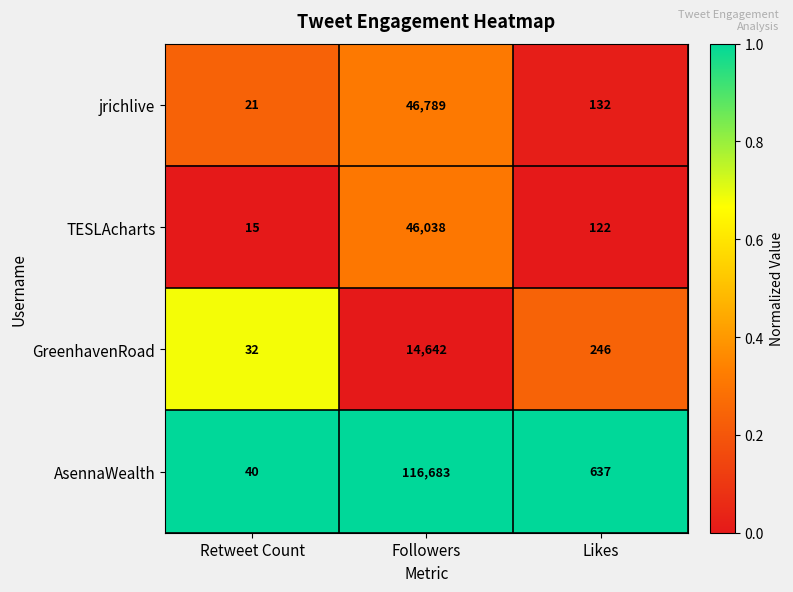

Count the number of data series in this chart.

4